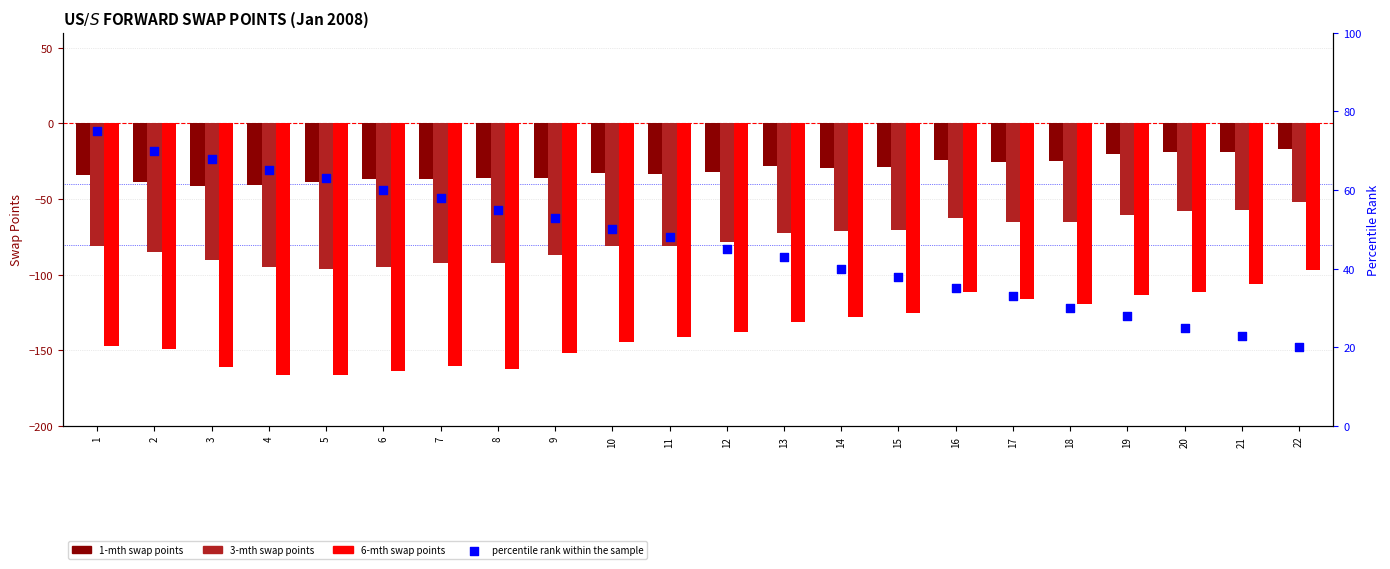

What is the total value across all series at 15?

-186.8